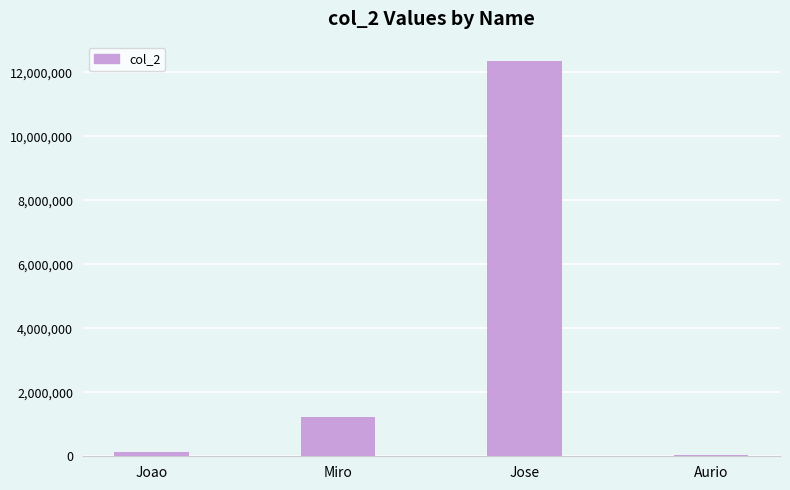

At which label is the value closest to 6195061?

Miro